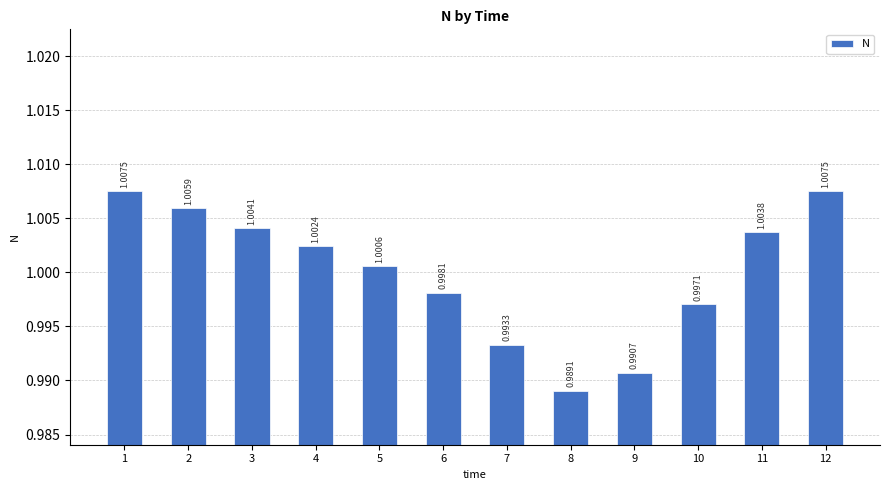

Where does the data first go above 1?

1